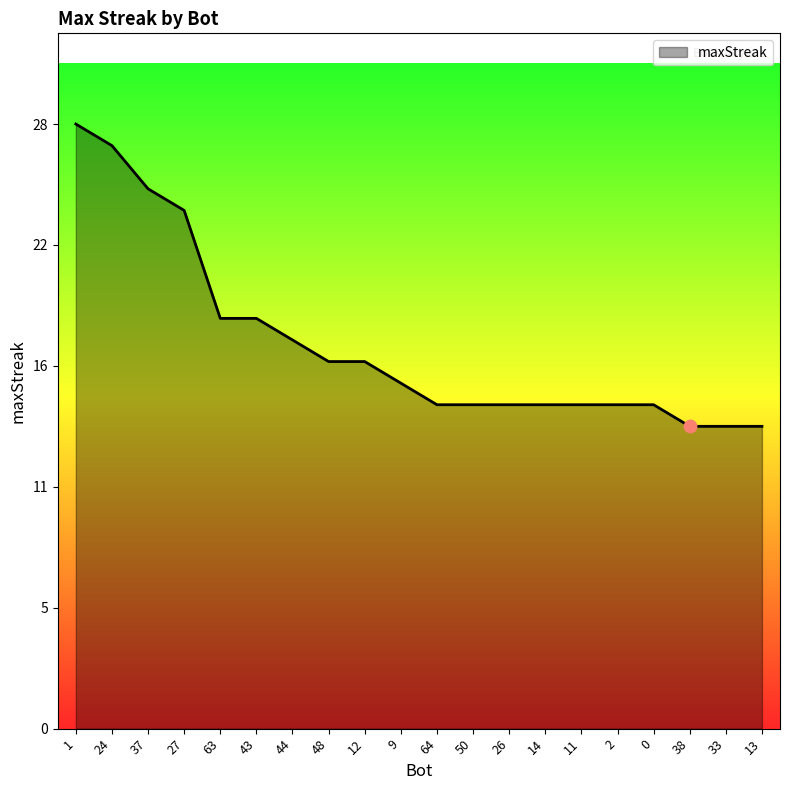

Is this an area chart (filled region under the line)?

Yes